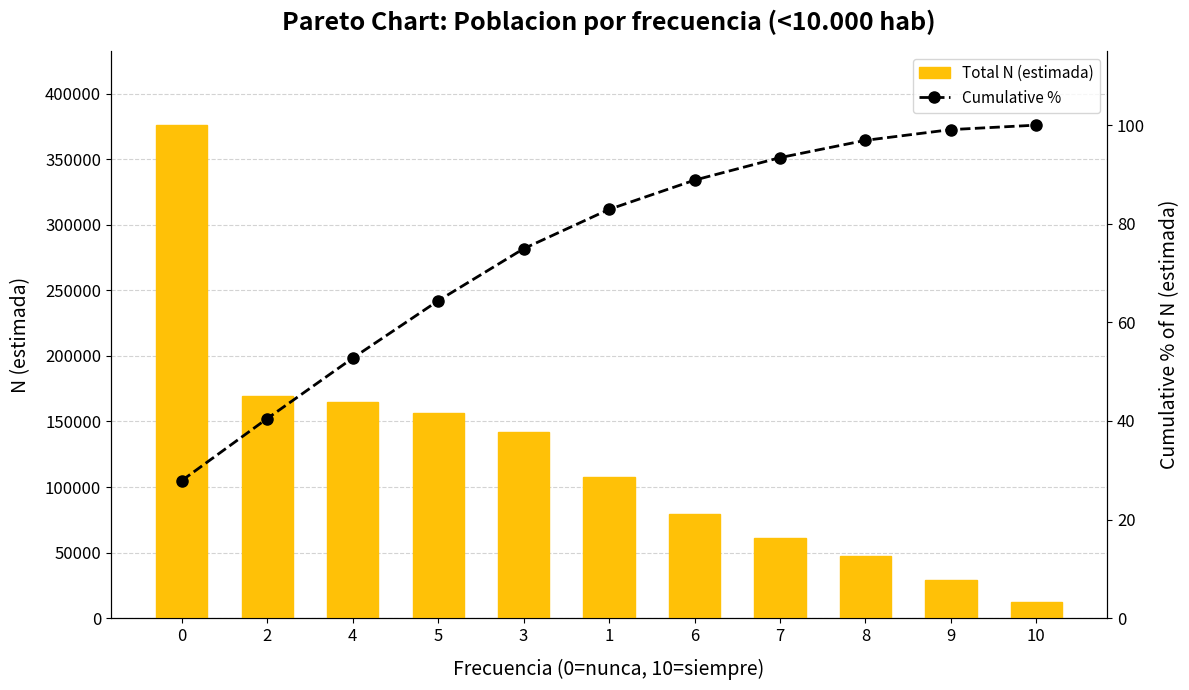

Which series has the largest total across all categories?

Total N (estimada)